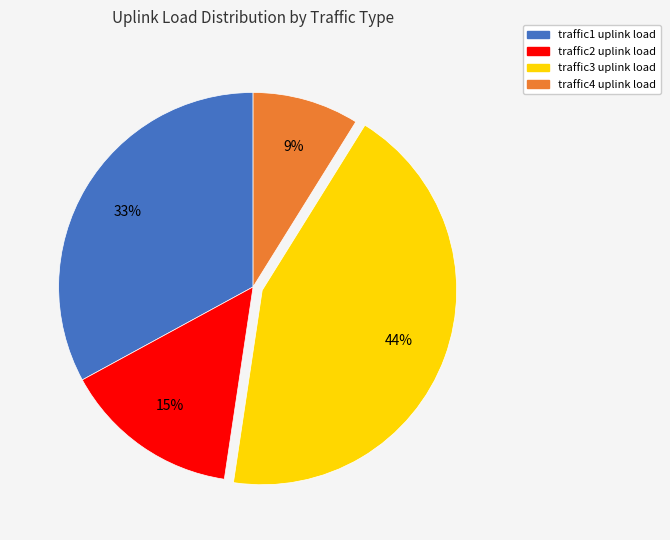

What is the smallest slice in the pie chart?

traffic4